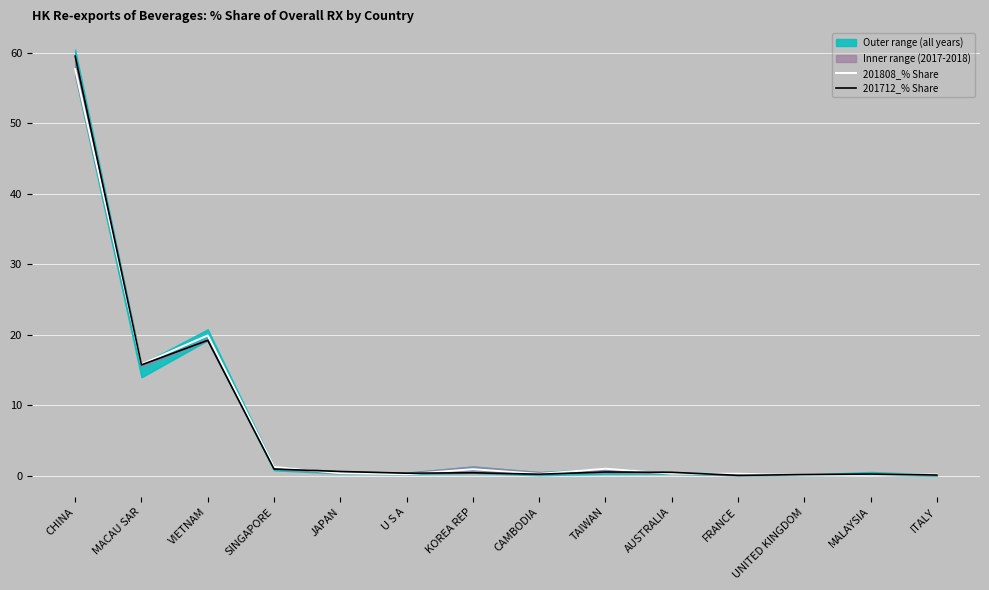

True or false: 201712_% Share has a value of 29.6 at CHINA.

False